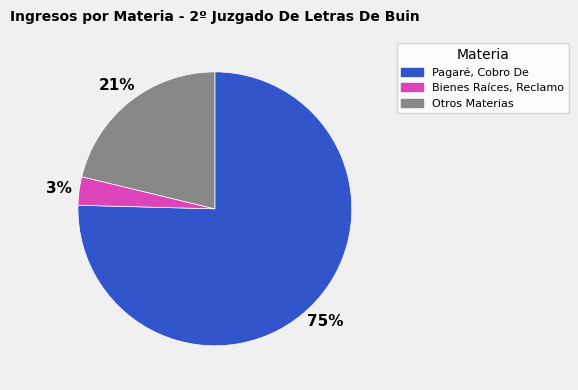

To the nearest percent, what is the average slice percentage?

33%